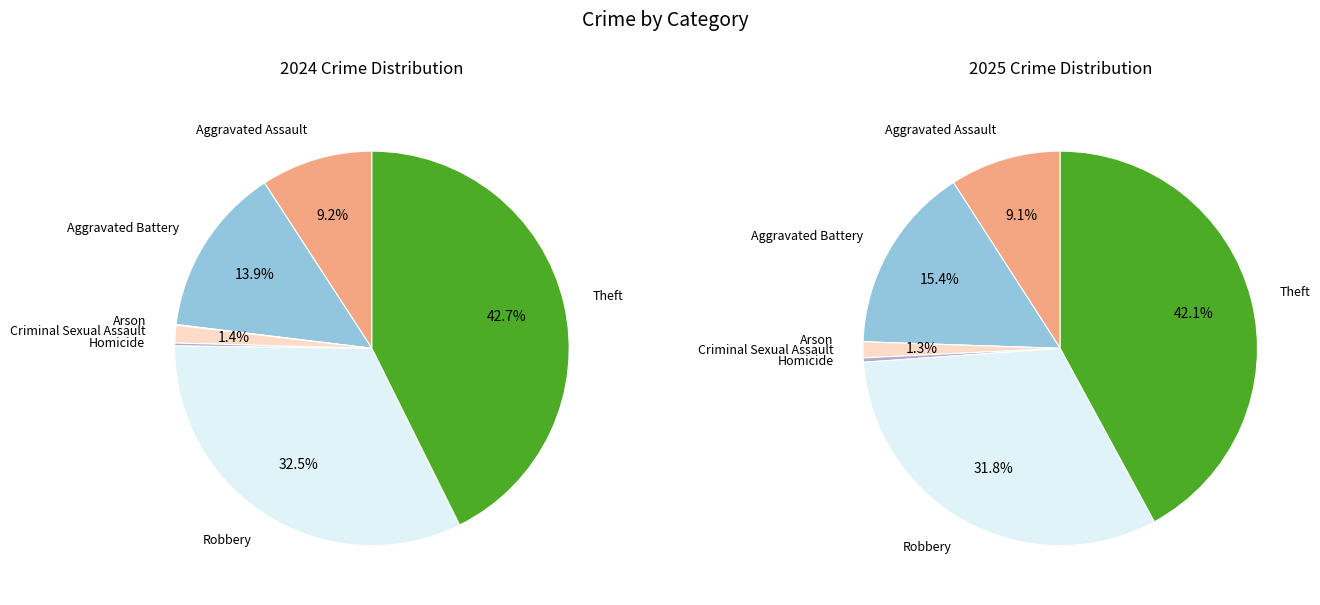

The 3 slice represents 10% of the pie. True or false?

False